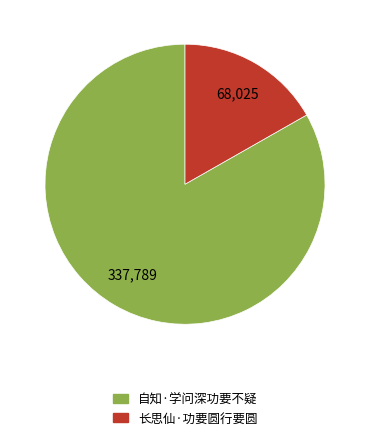

The 长思仙·功要圆行要圆 slice represents 17% of the pie. True or false?

True